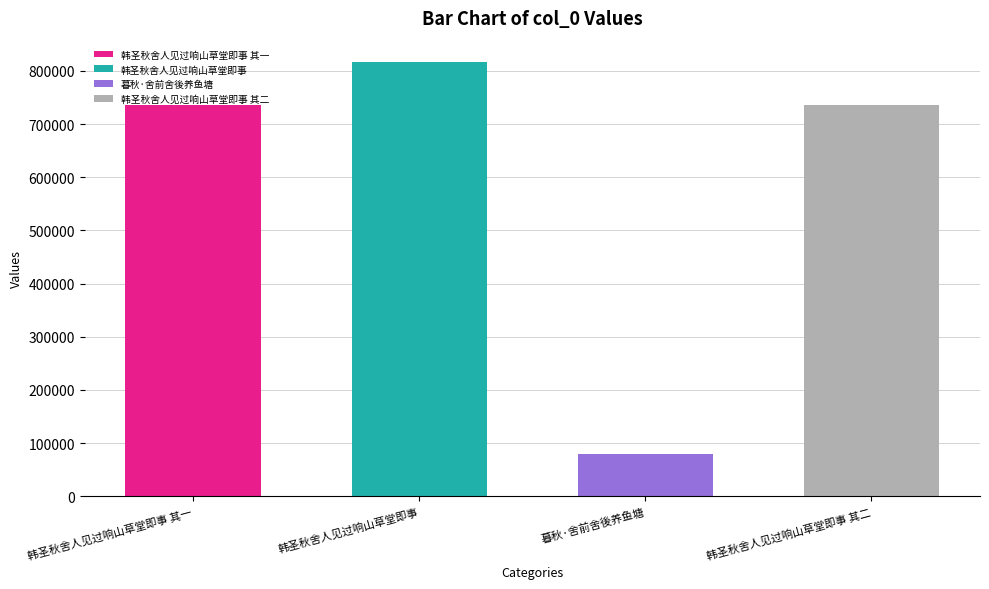

The chart shows a value of 1303285 at 韩圣秋舍人见过响山草堂即事 其一. True or false?

False